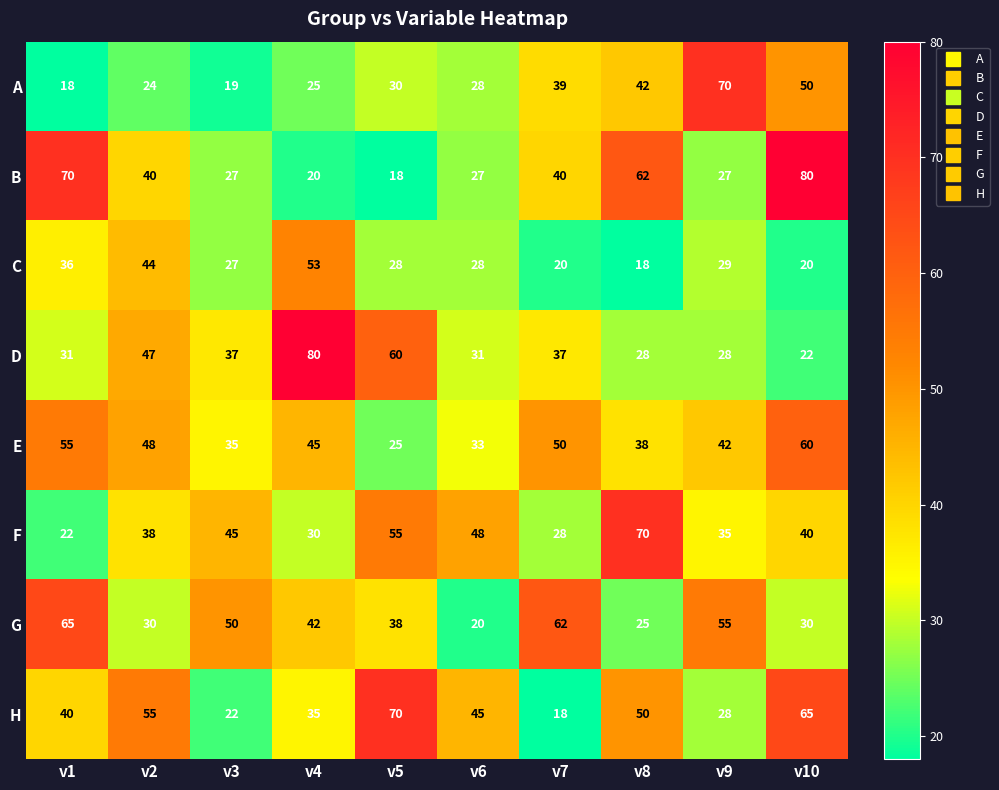

Which series changed the most between v7 and v9?

A